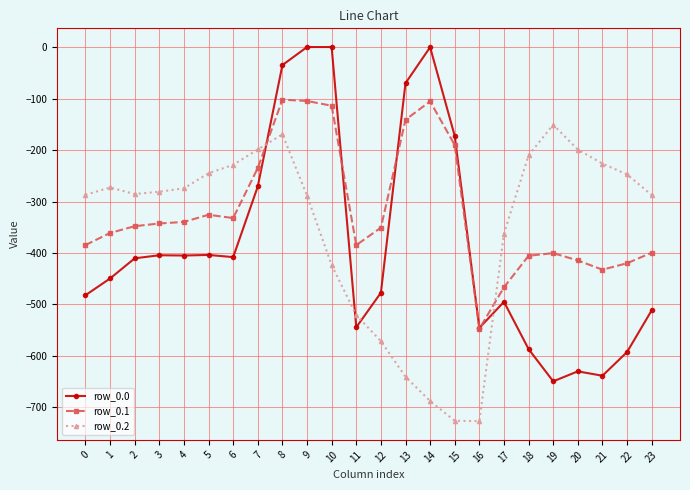

The value of row_0.2 at 14 is -422.9. True or false?

False